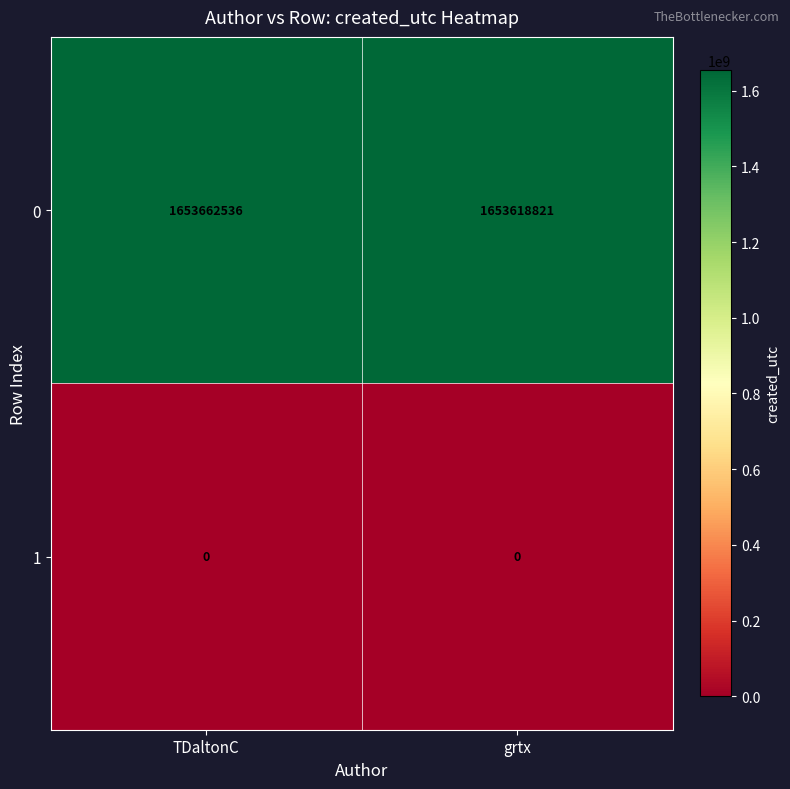

What is the difference between the highest and lowest values at grtx?

1653618821